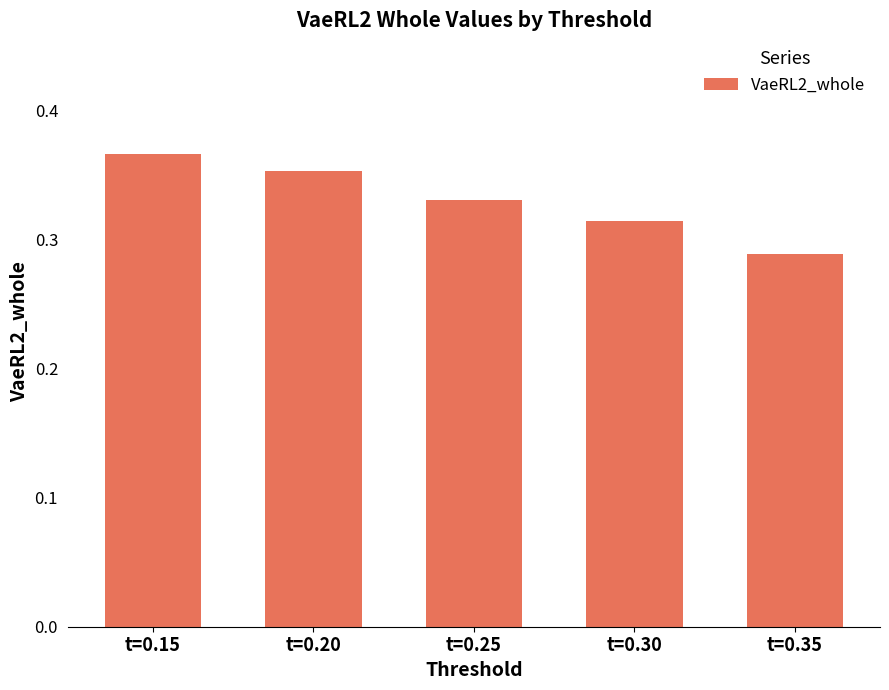

Rank the categories by value from lowest to highest.

t=0.35, t=0.30, t=0.25, t=0.20, t=0.15